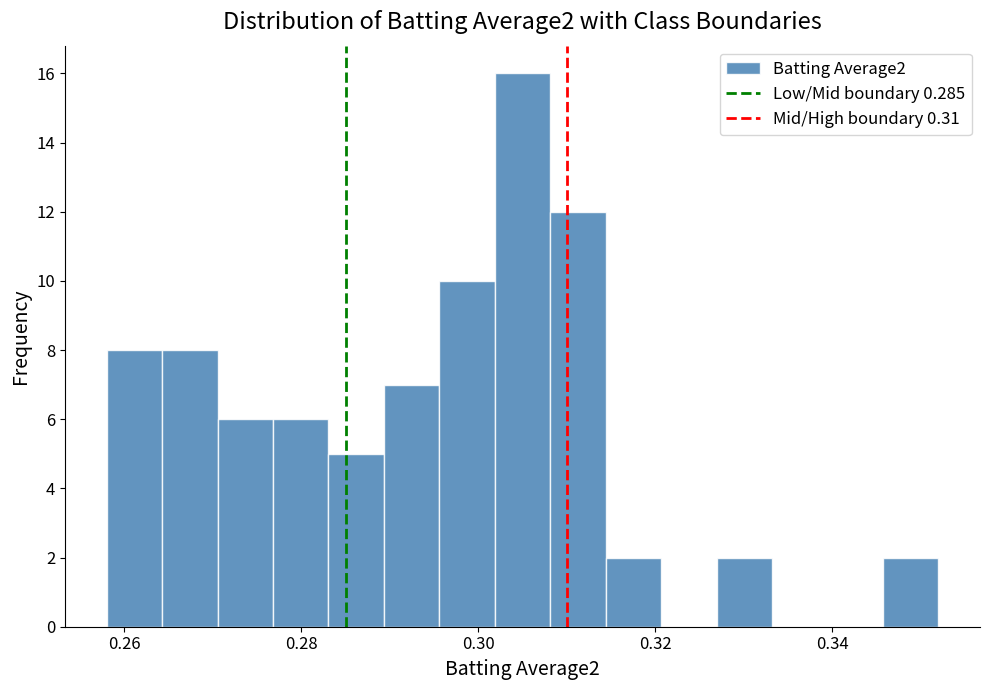

Read against the x-axis, roughly where is the centre of the tallest bar?

0.306